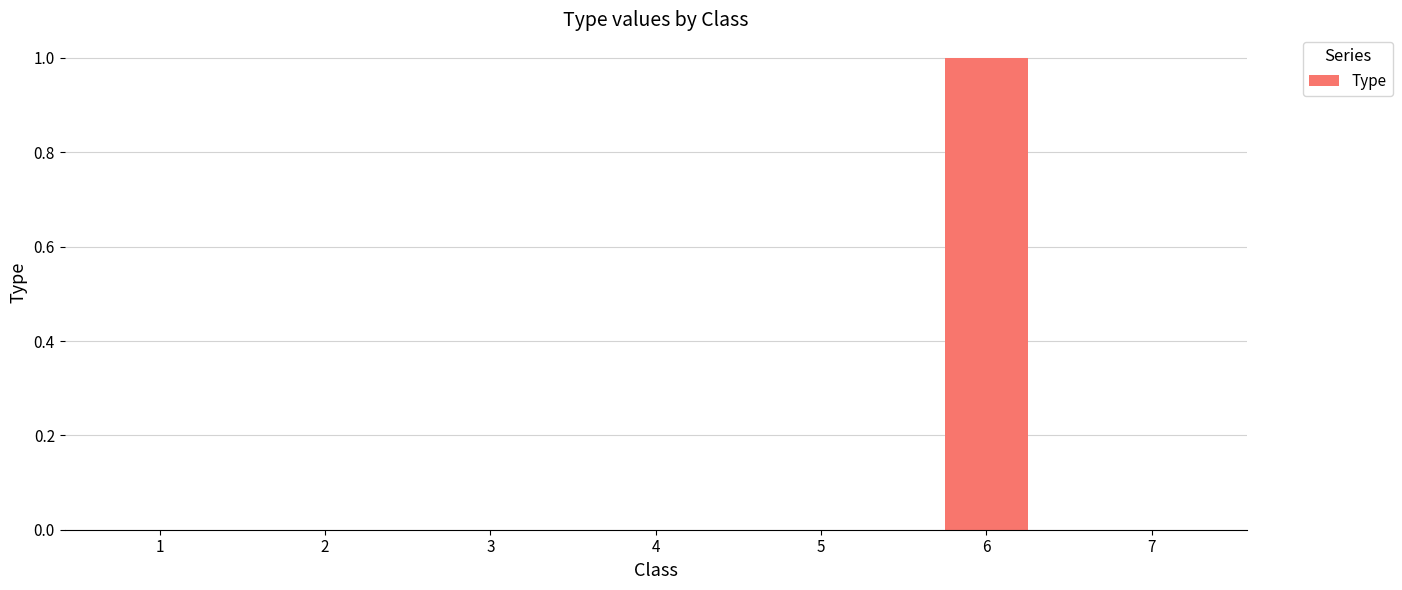

At which category does the chart reach its peak across all series?

6